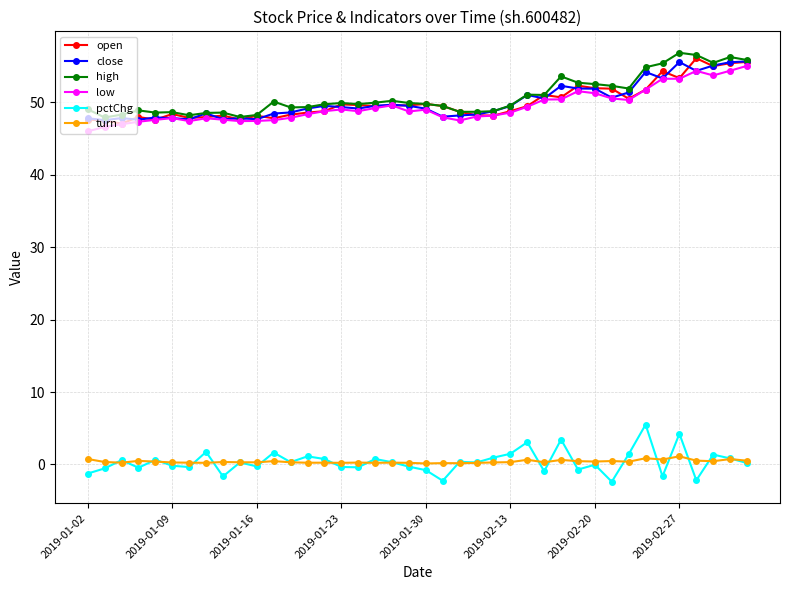

True or false: close has more than 2 points higher than both neighbors.

True